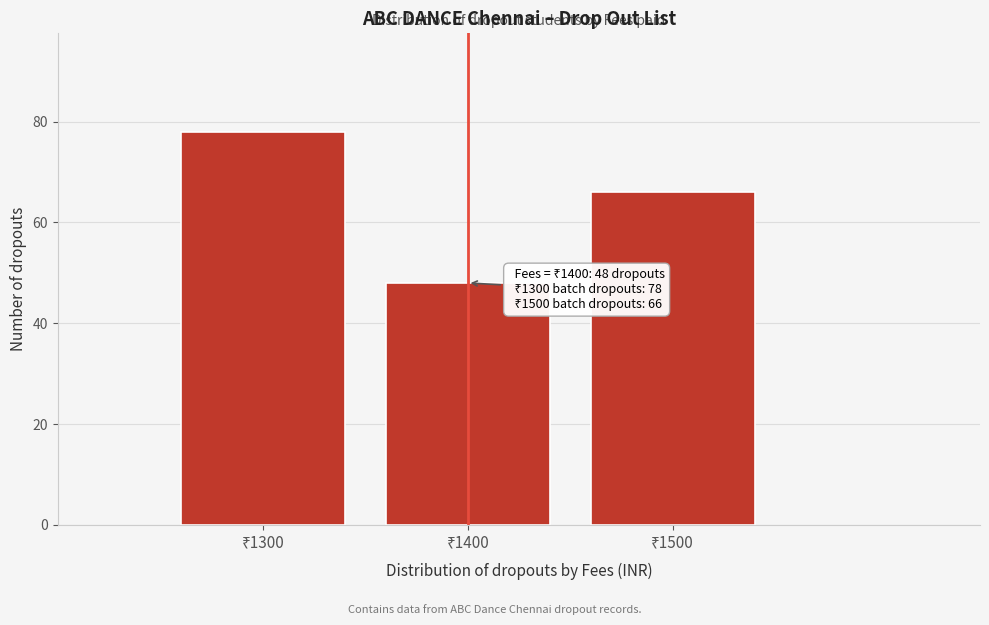

Over which range of the x-axis is the bar tallest?

1250 to 1350